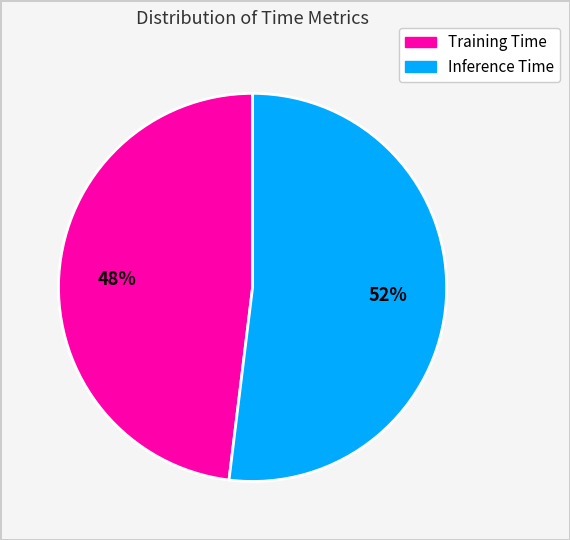

To the nearest percent, what is the difference between the Training Time and Inference Time slice percentages?

4%